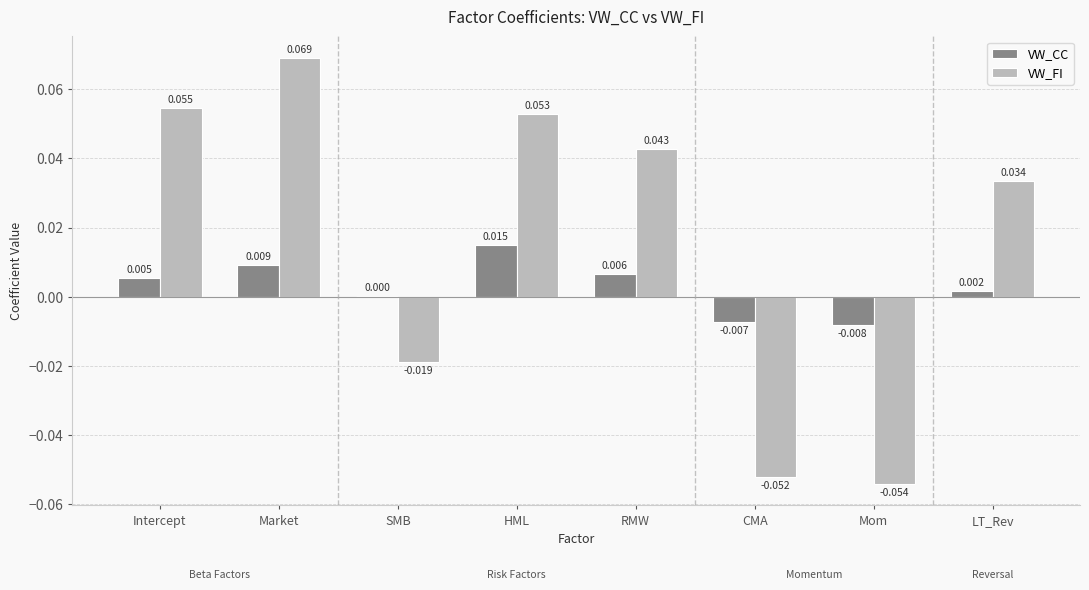

Which label corresponds to the largest value in the chart?

Market